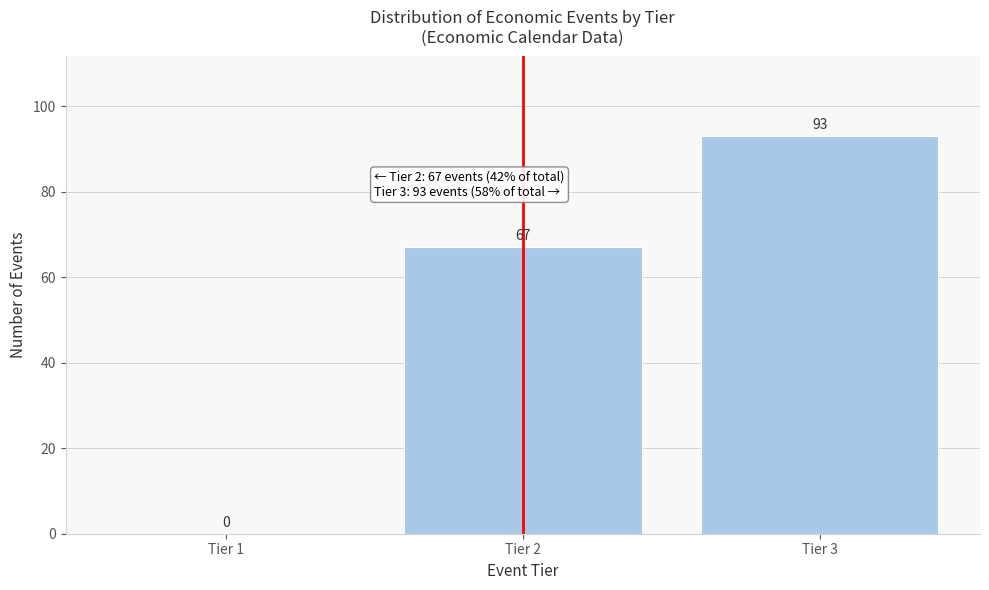

Reading left to right, transcribe all the data shown in this chart.

Tier 1=0	Tier 2=67	Tier 3=93